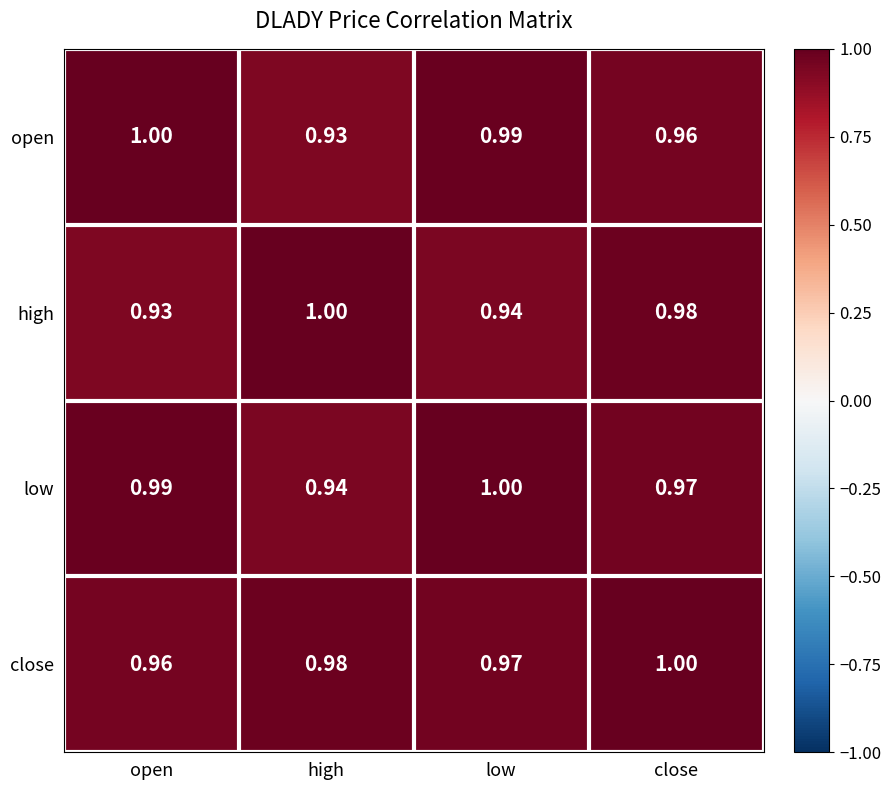

At close, list the series in order from largest to smallest.

close, high, low, open